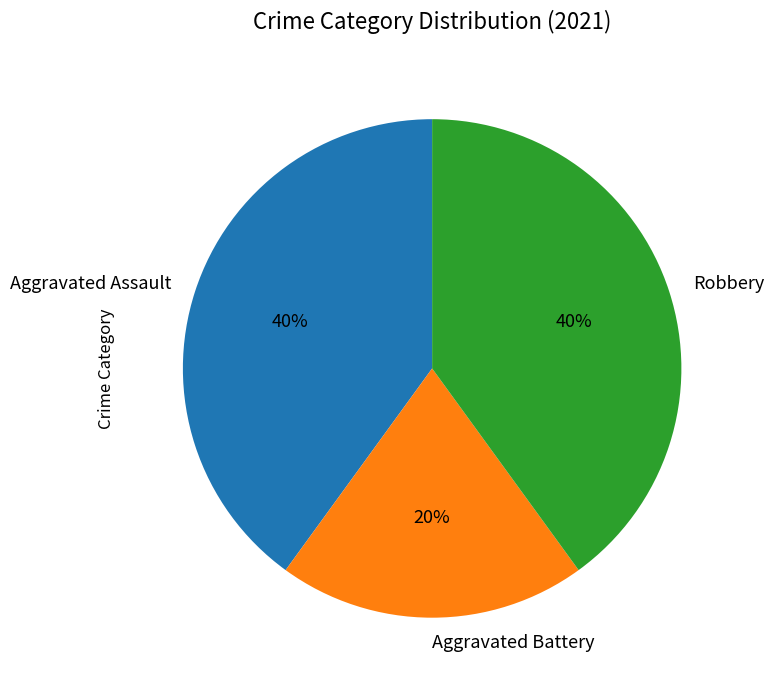

The Aggravated Battery slice represents 20% of the pie. True or false?

True